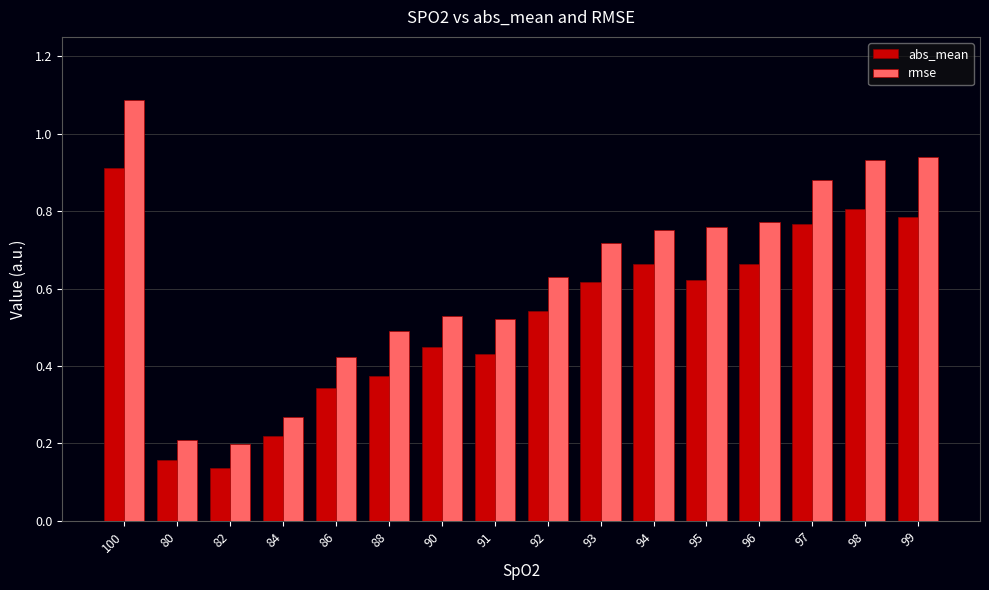

Which label corresponds to the largest value in the chart?

100